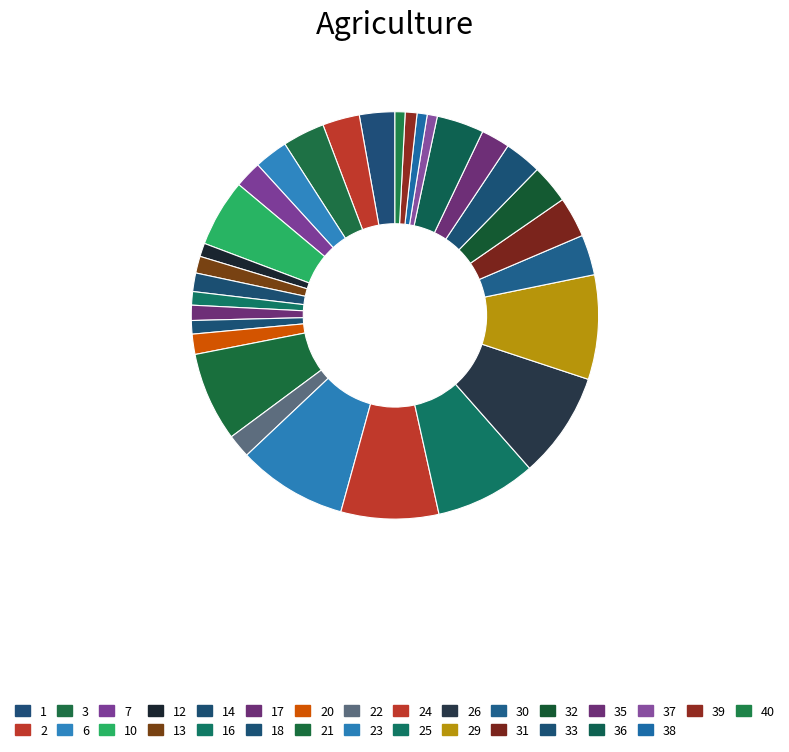

To the nearest percent, what is the combined percentage of 32 and 3?

6%